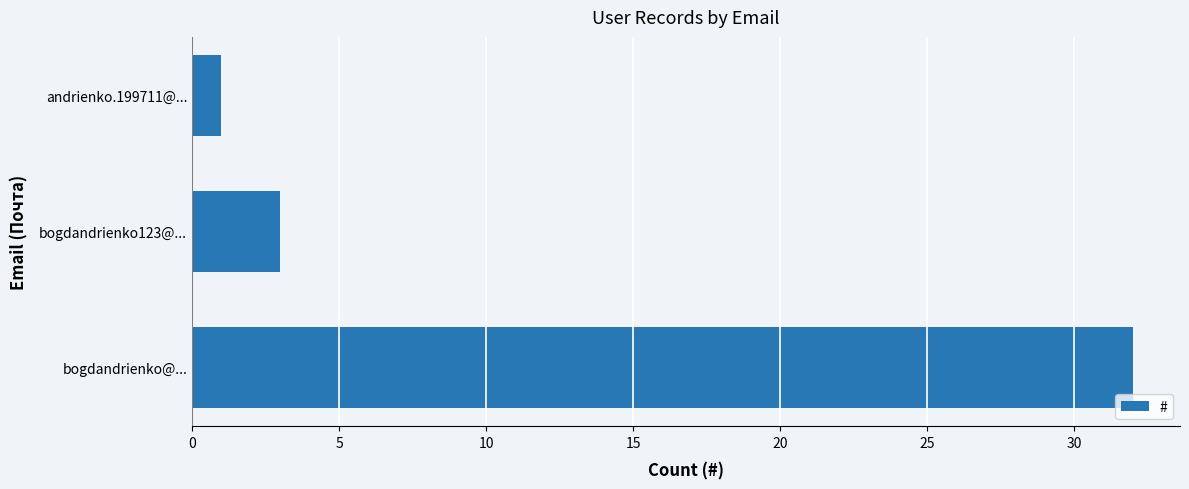

Approximately how many times larger is the value at bogdandrienko@... compared to bogdandrienko123@...?

10.7